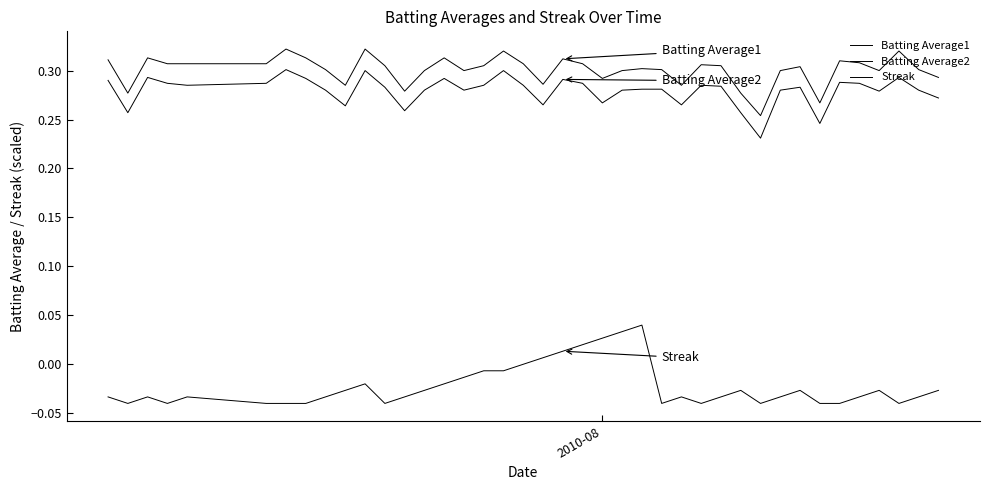

True or false: Batting Average2 and Batting Average1 cross at least once.

False